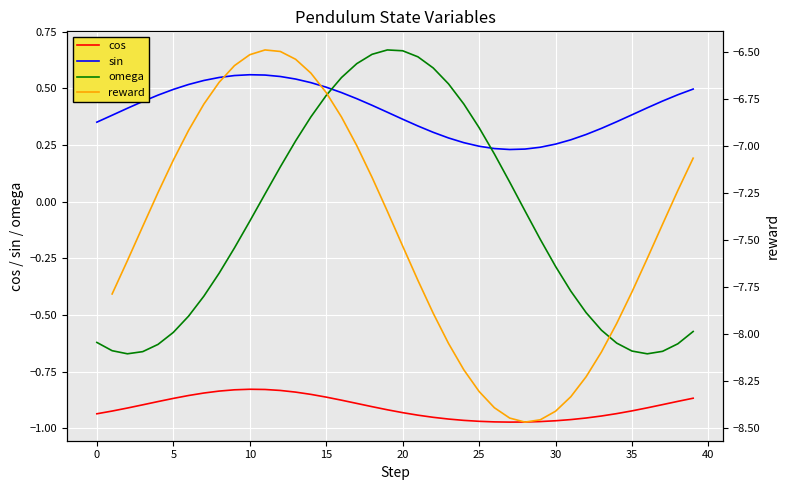

The value of cos at 14 is -1.5. True or false?

False